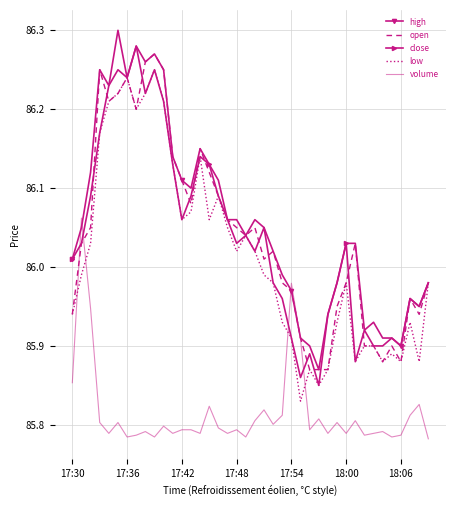

What is the difference between the maximum and minimum values in the close series?

0.4